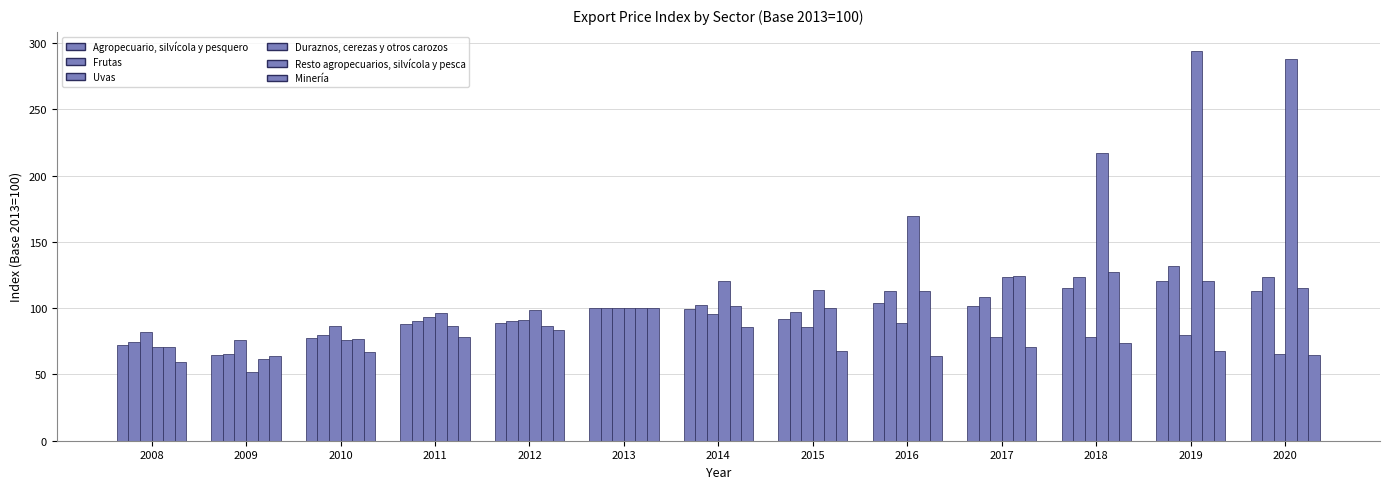

What is the value of the Uvas bar at the 7th from the left?

95.9